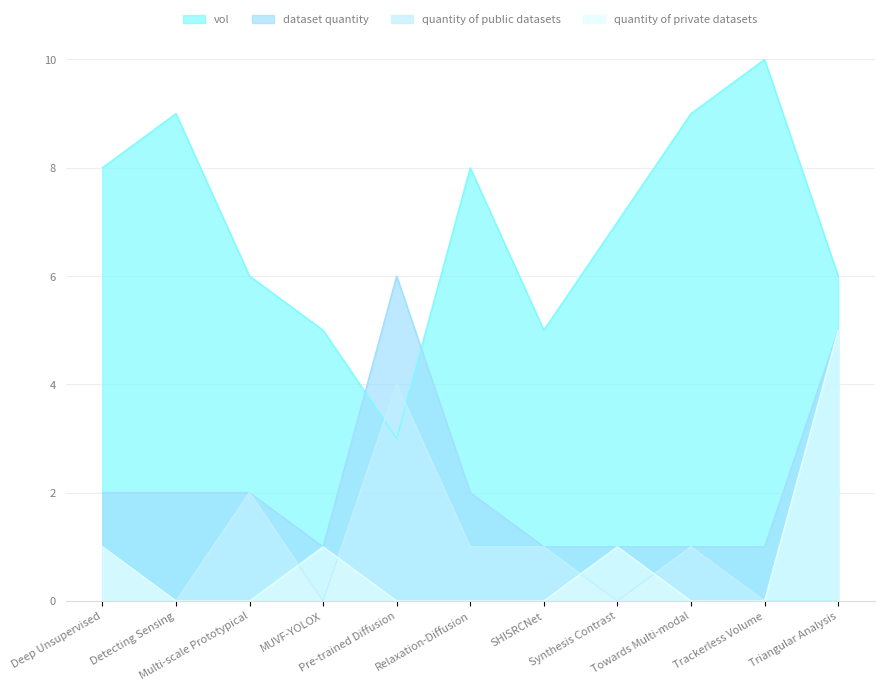

Is it true that dataset quantity equals 5 at Triangular Analysis?

True